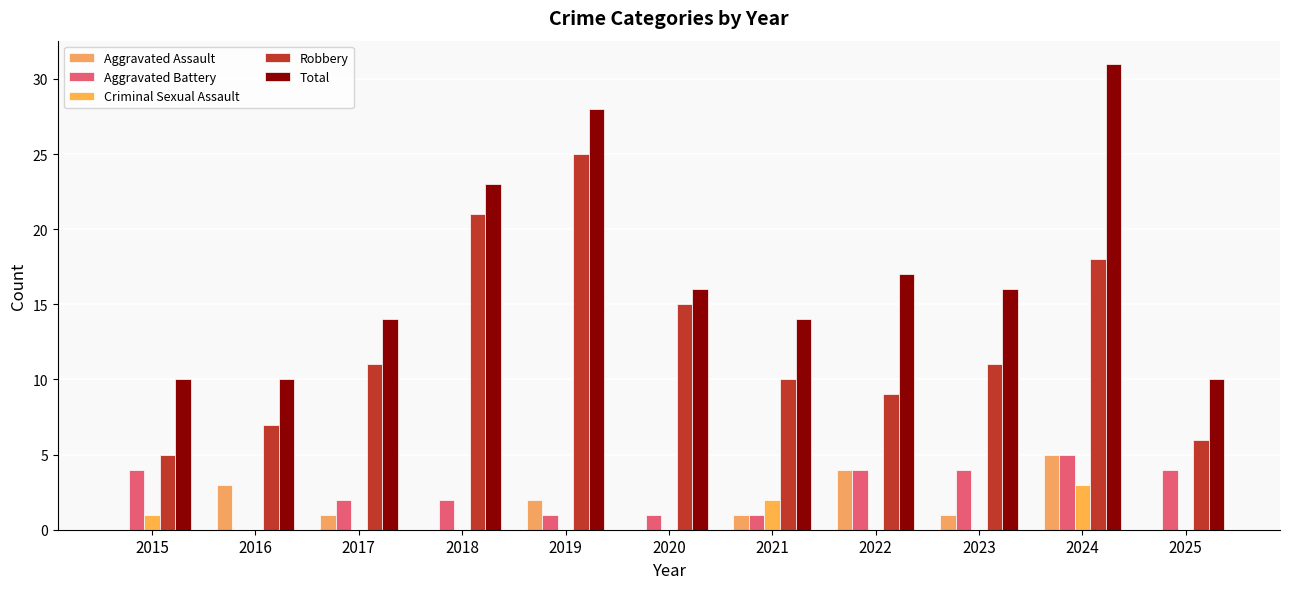

How many values in Aggravated Battery are above zero?

10